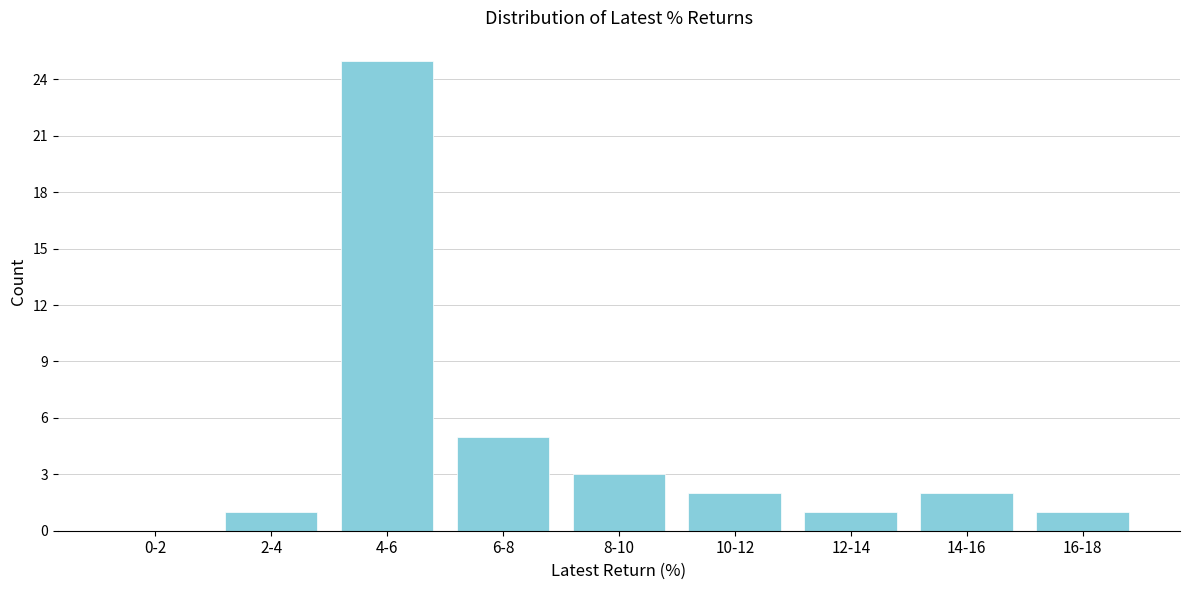

Reading right to left, what are all the values shown in this chart?

16-18=1	14-16=2	12-14=1	10-12=2	8-10=3	6-8=5	4-6=25	2-4=1	0-2=0